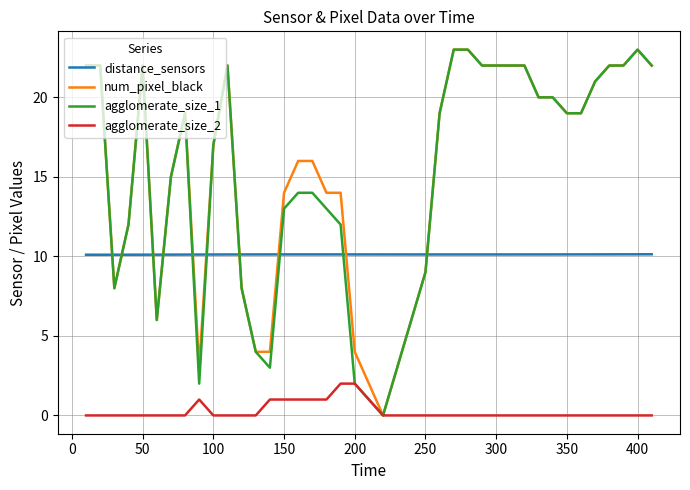

What is the lowest value of the distance_sensors series?

10.1